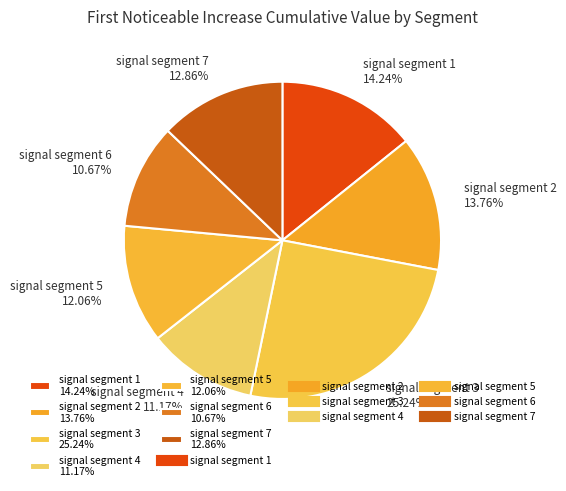

Do signal segment 6 and signal segment 5 together represent more than half of the pie?

No